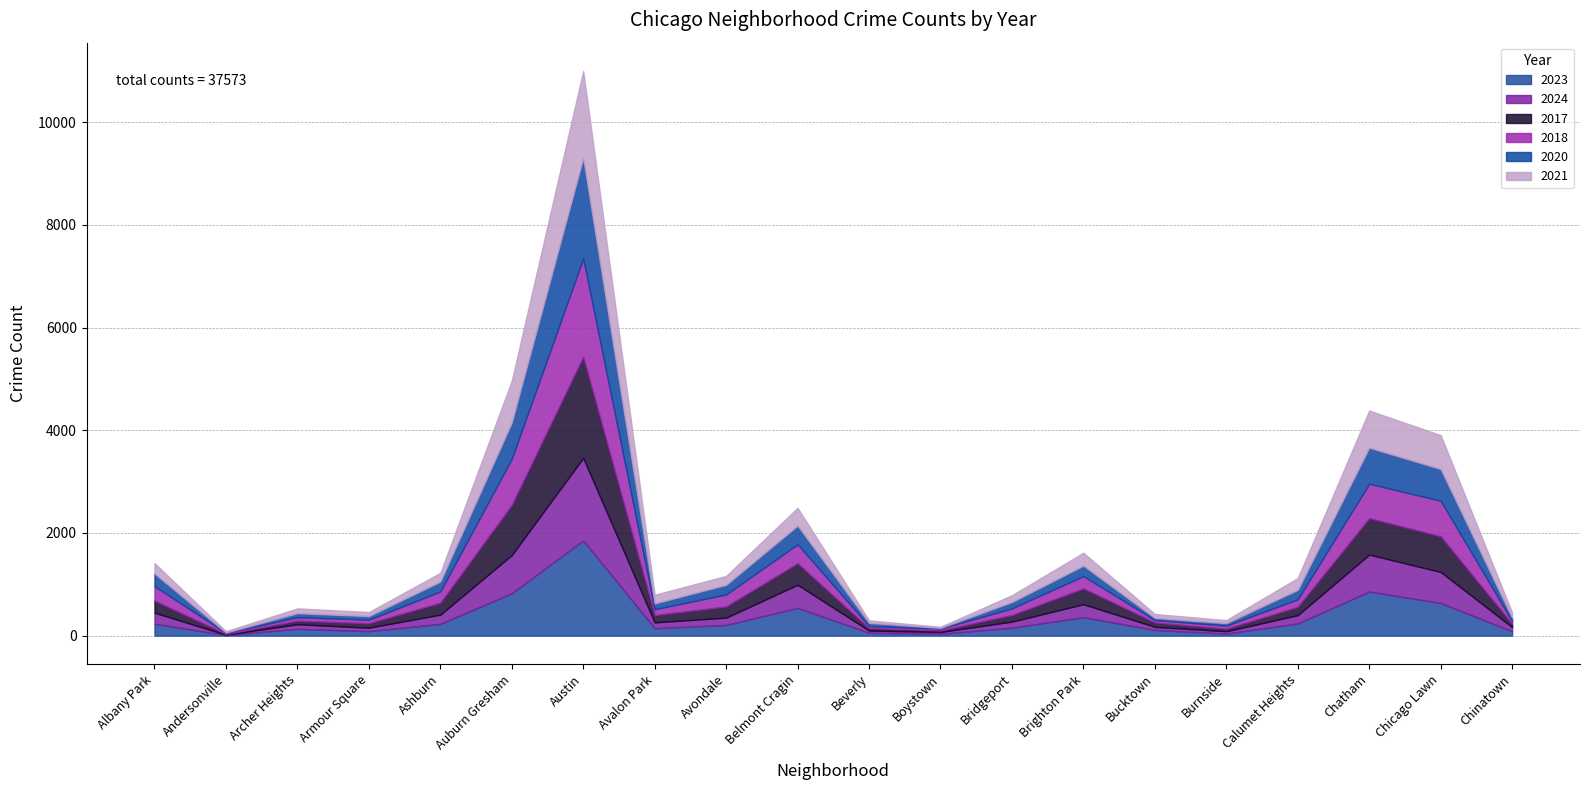

At how many categories does at least one series exceed 826?

3